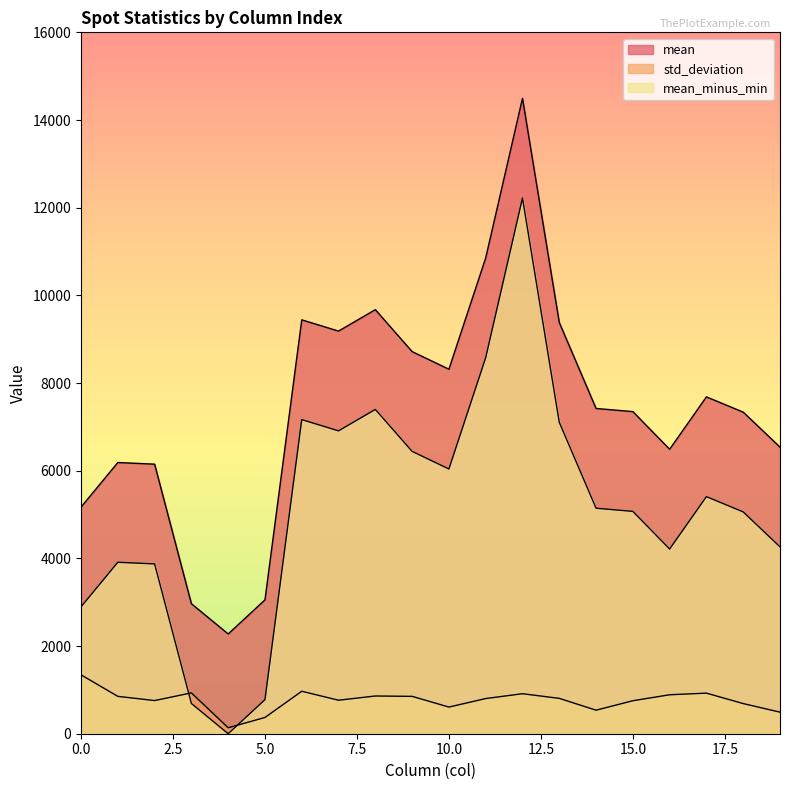

Does the chart have visible grid lines?

No